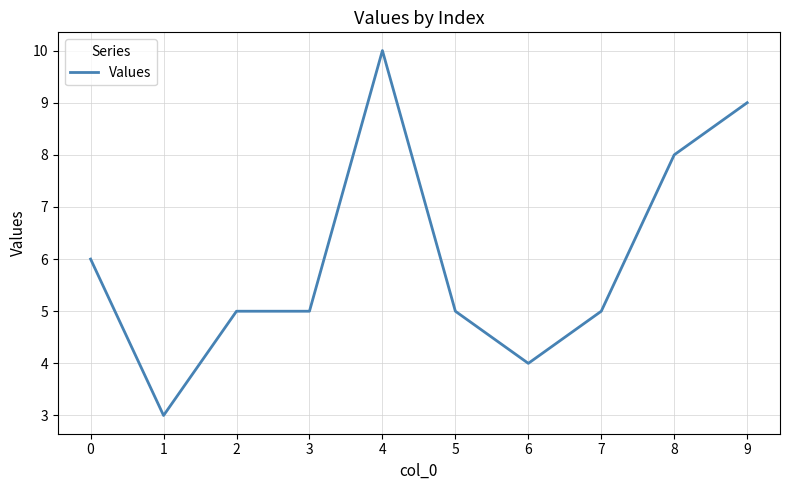

Which label corresponds to the largest value in the chart?

4